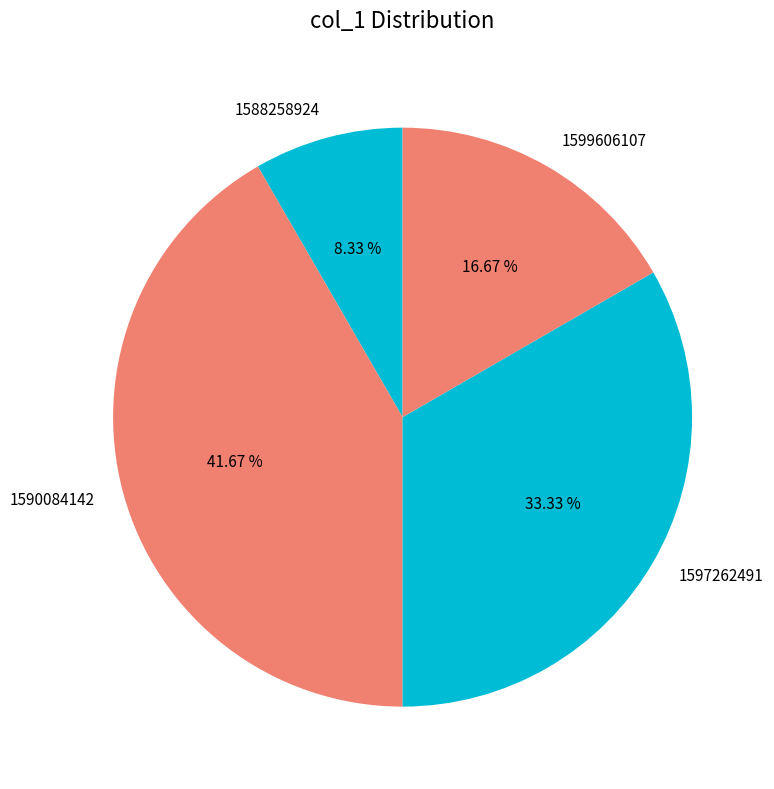

Does 1590084142 account for over 50% of the chart?

No